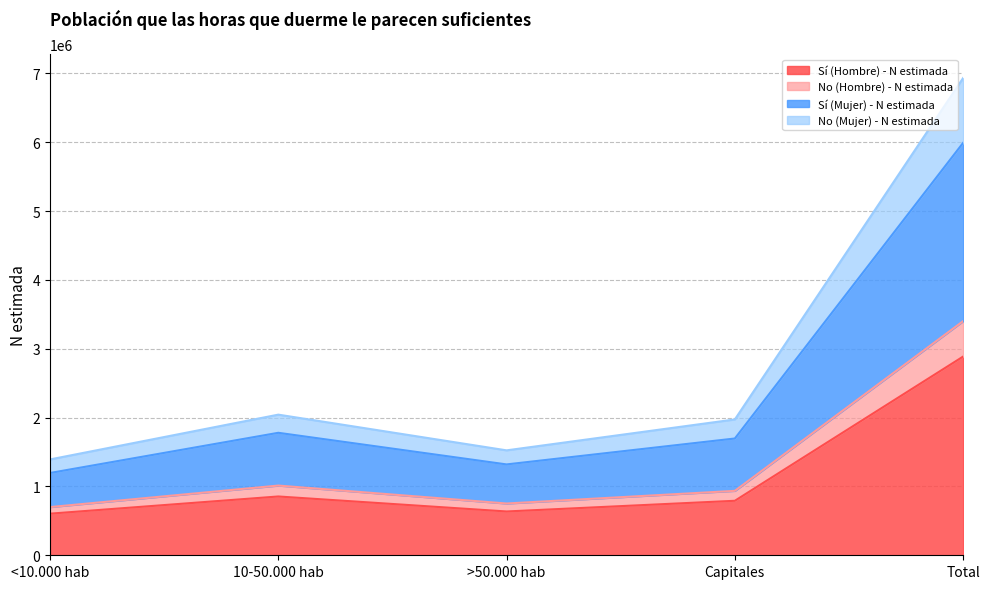

Where is the first local maximum for Sí (Mujer) - N estimada?

10-50.000 hab